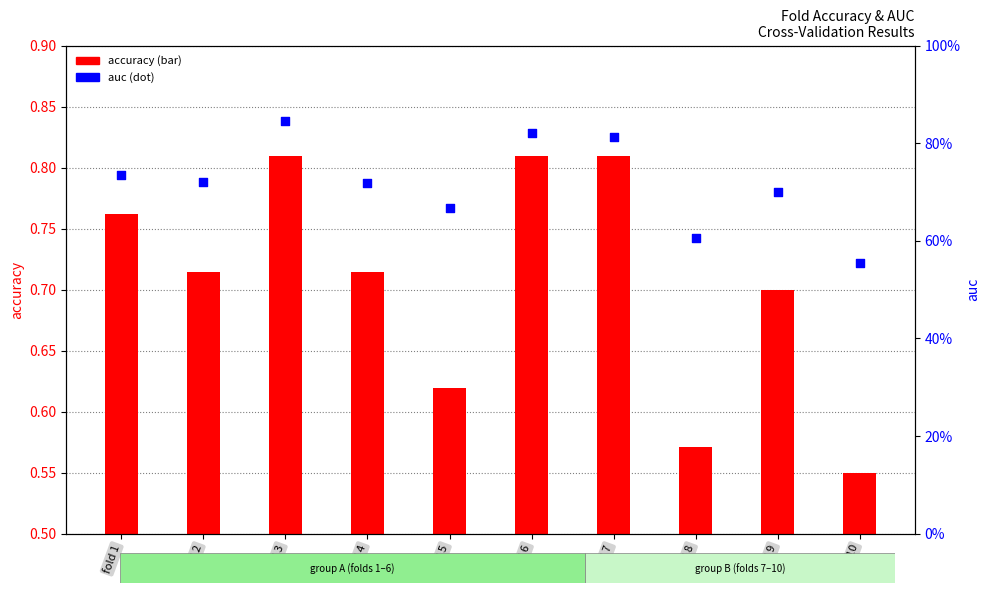

Which series contains the highest Y value?

auc (dot)